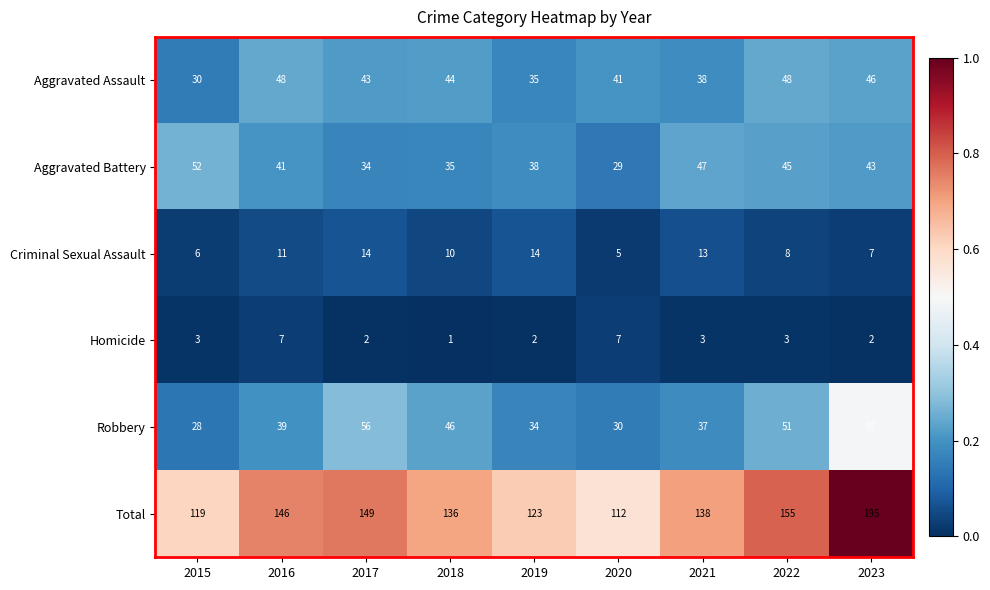

Which label corresponds to the smallest value in the chart?

2018